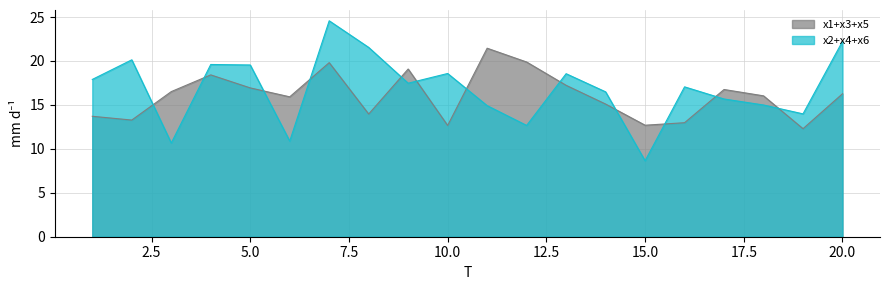

What is the difference between the maximum and minimum values in the x1+x3+x5 series?

9.2